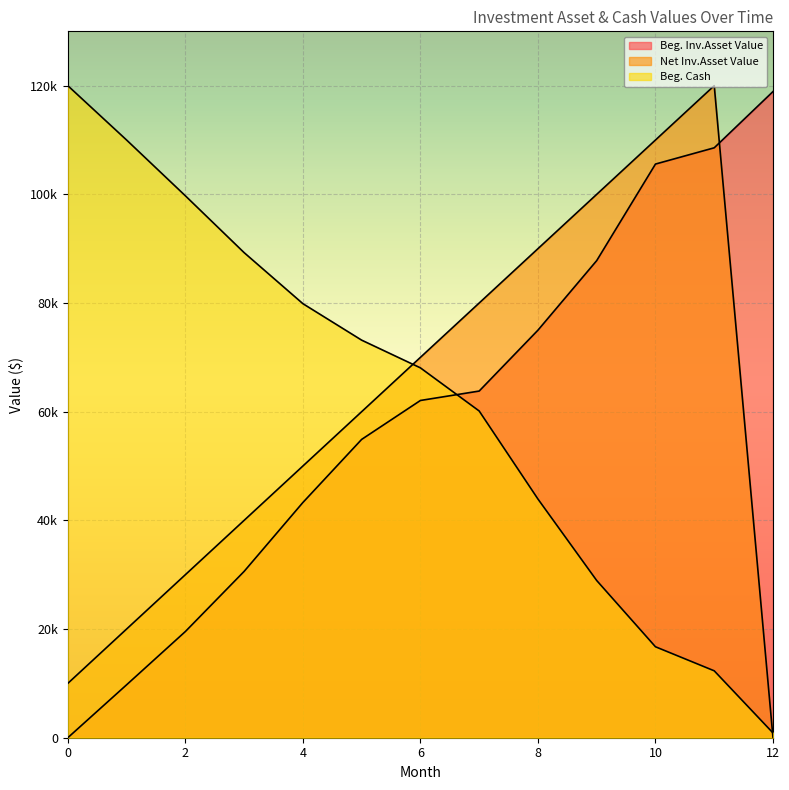

At which category is the sum across all series the highest?

11